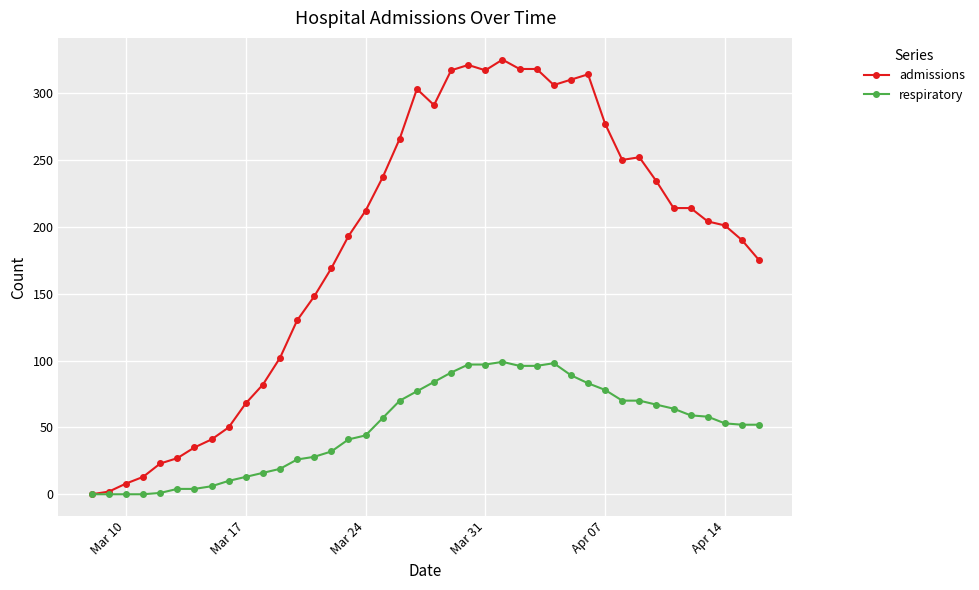

Does the chart have visible grid lines?

Yes